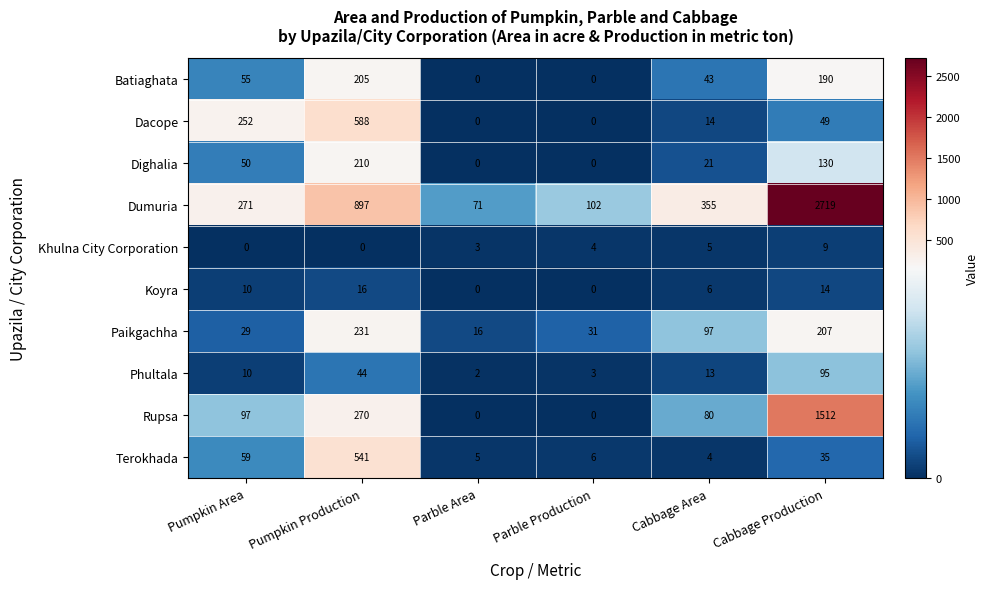

Rank the series by their maximum value, from lowest to highest.

Khulna City Corporation, Koyra, Phultala, Batiaghata, Dighalia, Paikgachha, Terokhada, Dacope, Rupsa, Dumuria